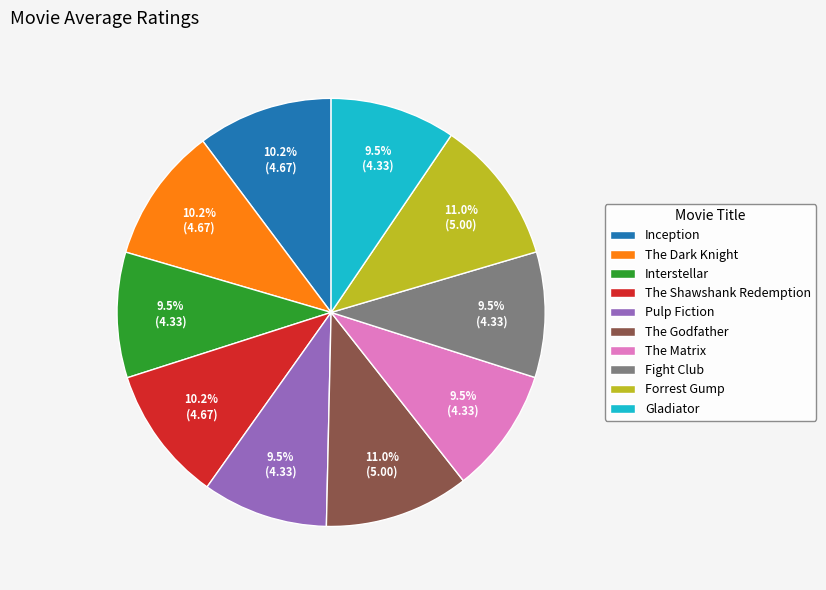

Do The Matrix and Forrest Gump together represent more than half of the pie?

No